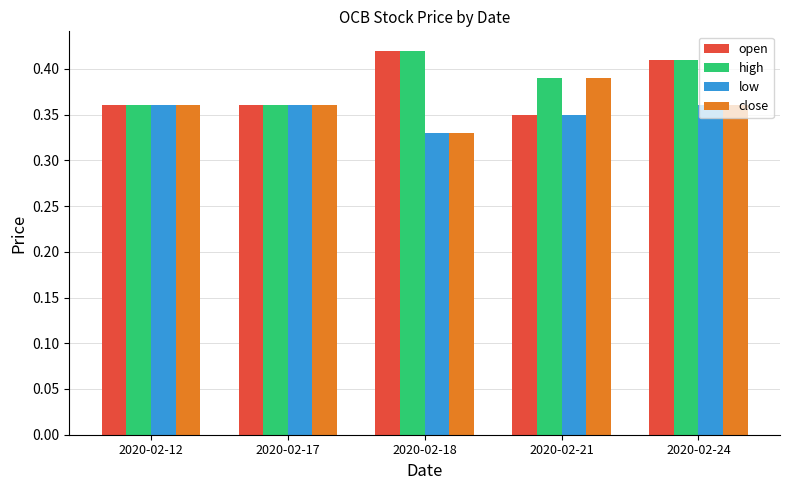

True or false: open has a value of 0.6 at 2020-02-21.

False